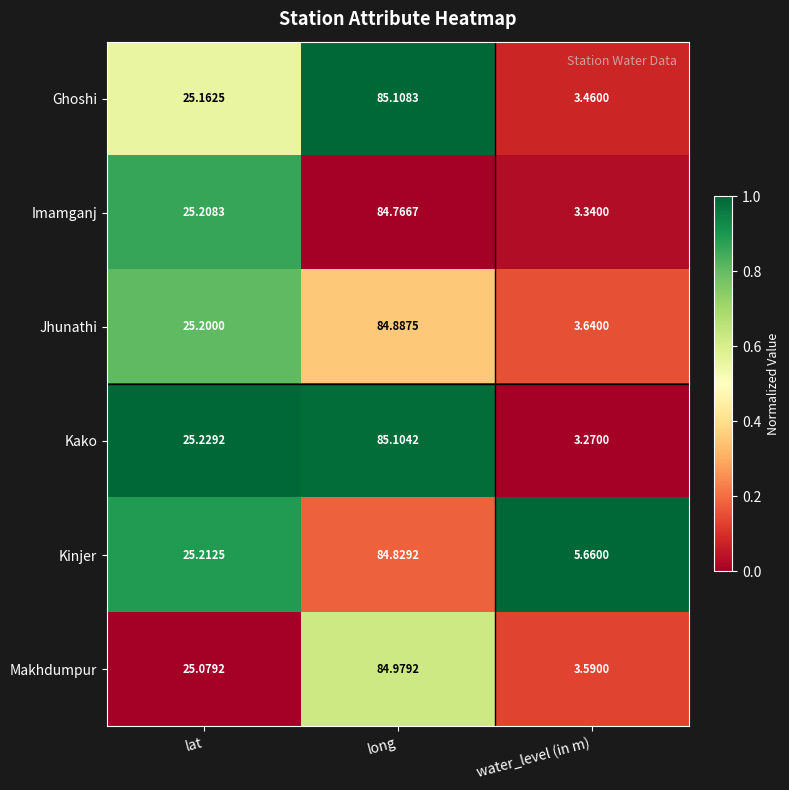

Where does the Ghoshi series first go above 25?

lat